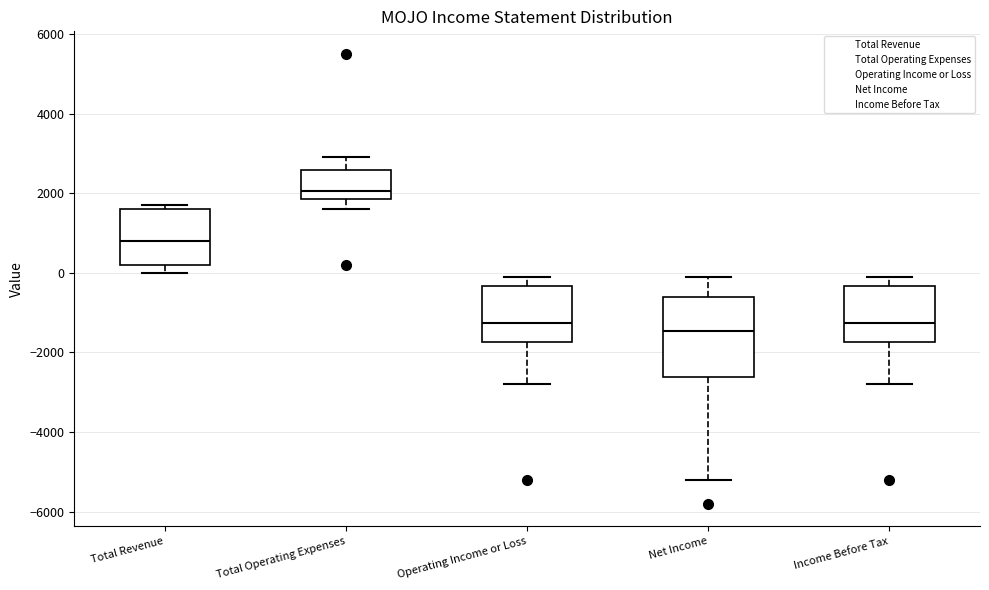

Which box's median line is the lowest?

Net Income